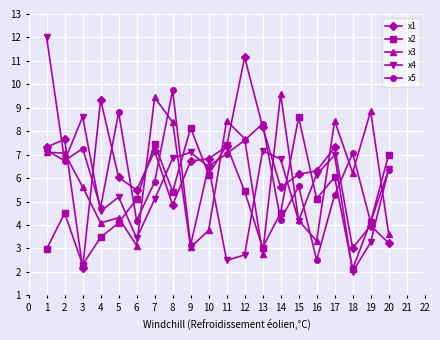

How many times do x1 and x5 cross each other?

9